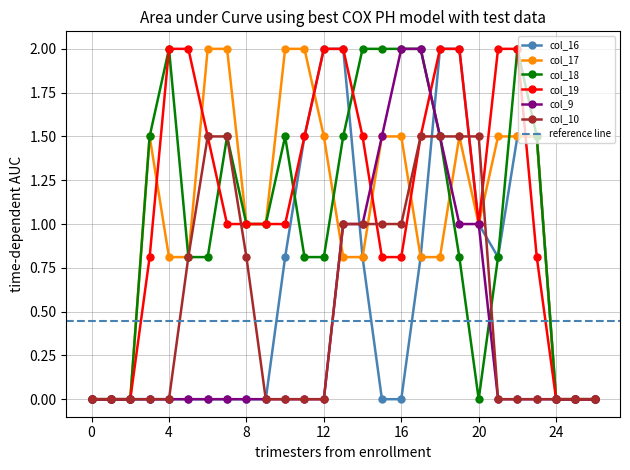

True or false: col_18 has a value of 1.5 at 3.

True